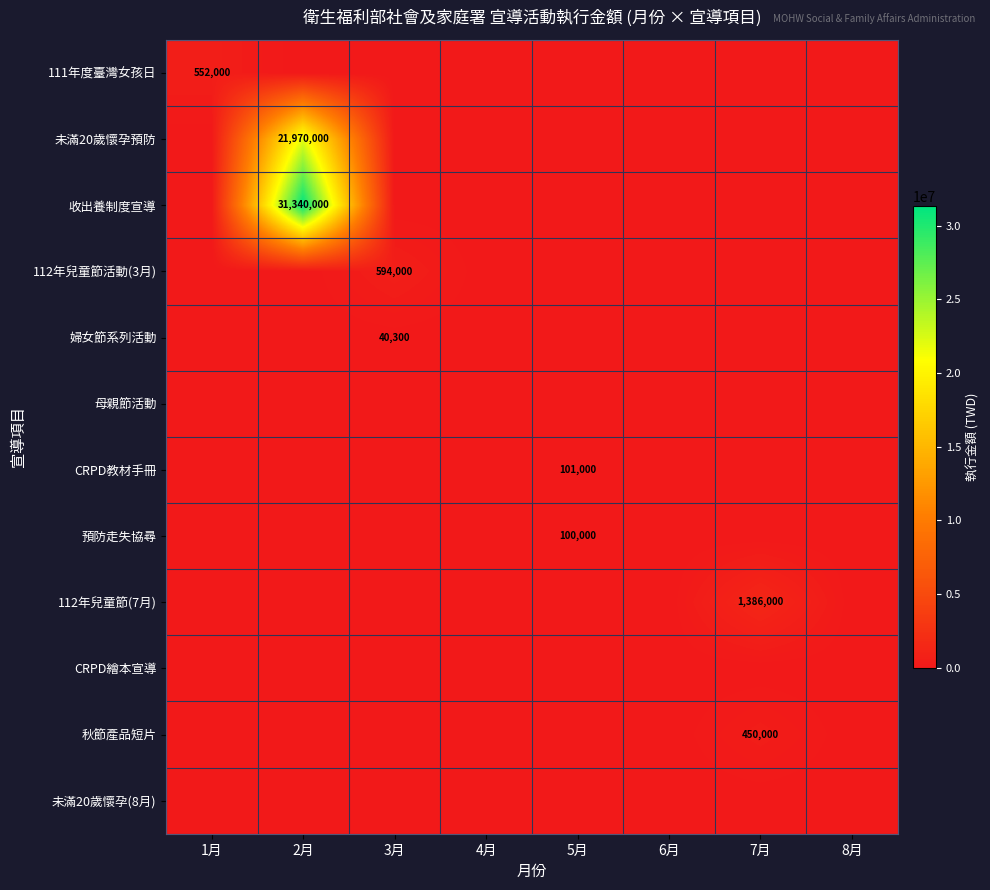

List the labels in order of 未滿20歲懷孕(8月) value, smallest first.

1月, 2月, 3月, 4月, 5月, 6月, 7月, 8月